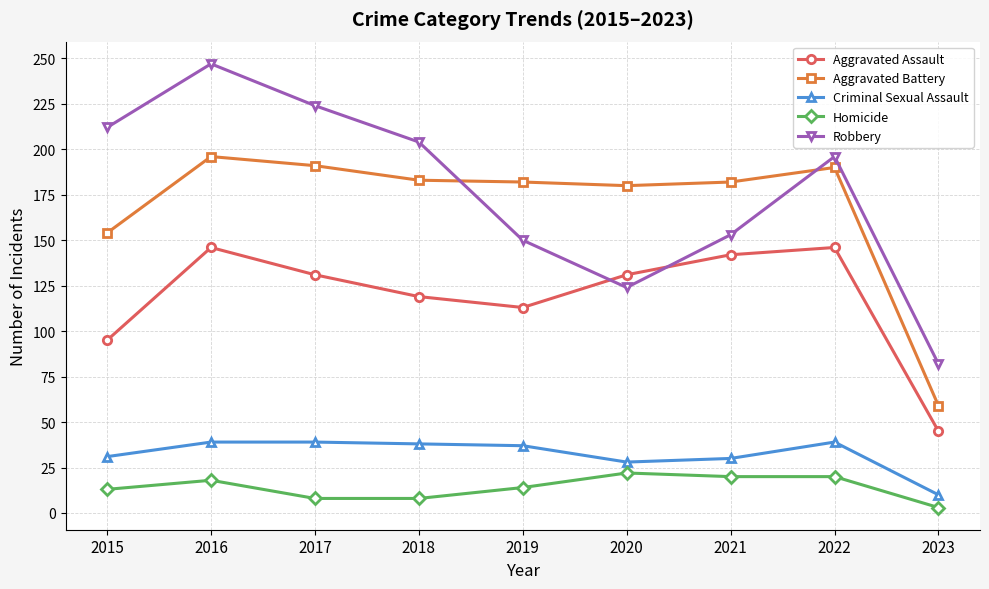

True or false: Aggravated Assault and Criminal Sexual Assault intersect in this chart.

False